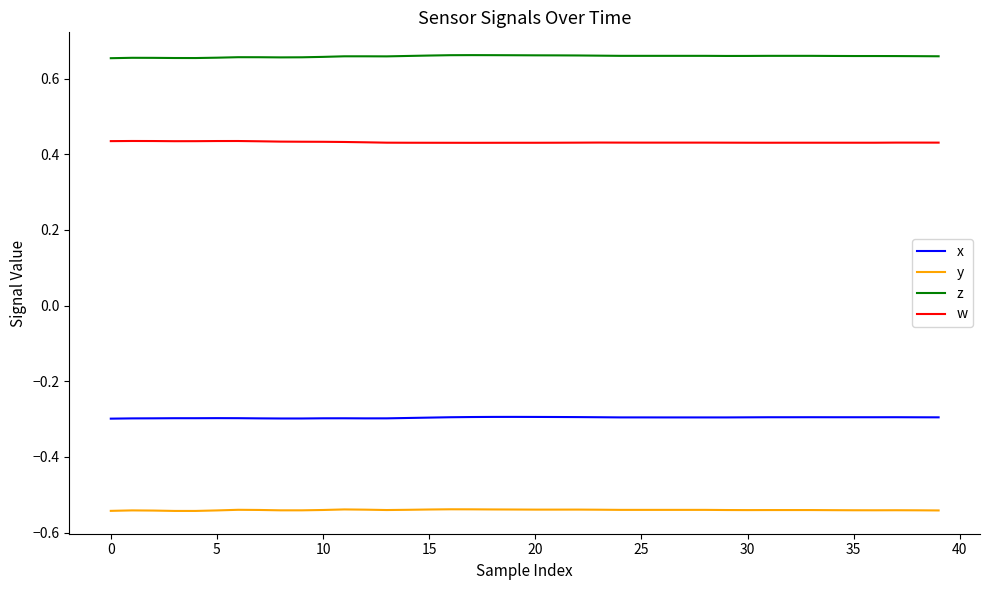

What is the minimum value for x?

-0.3